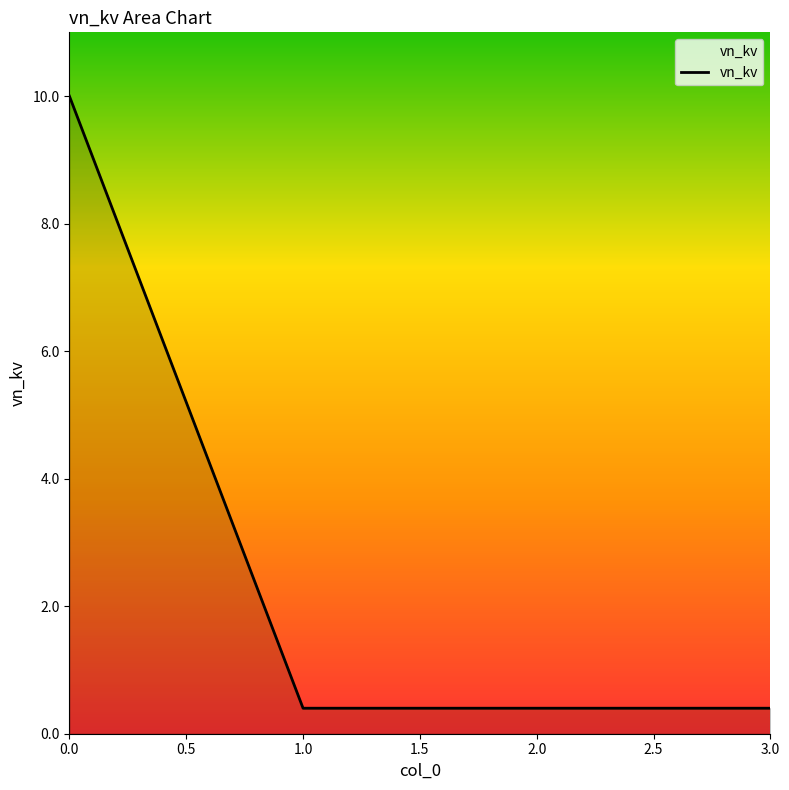

What is the greatest value displayed?

10.0